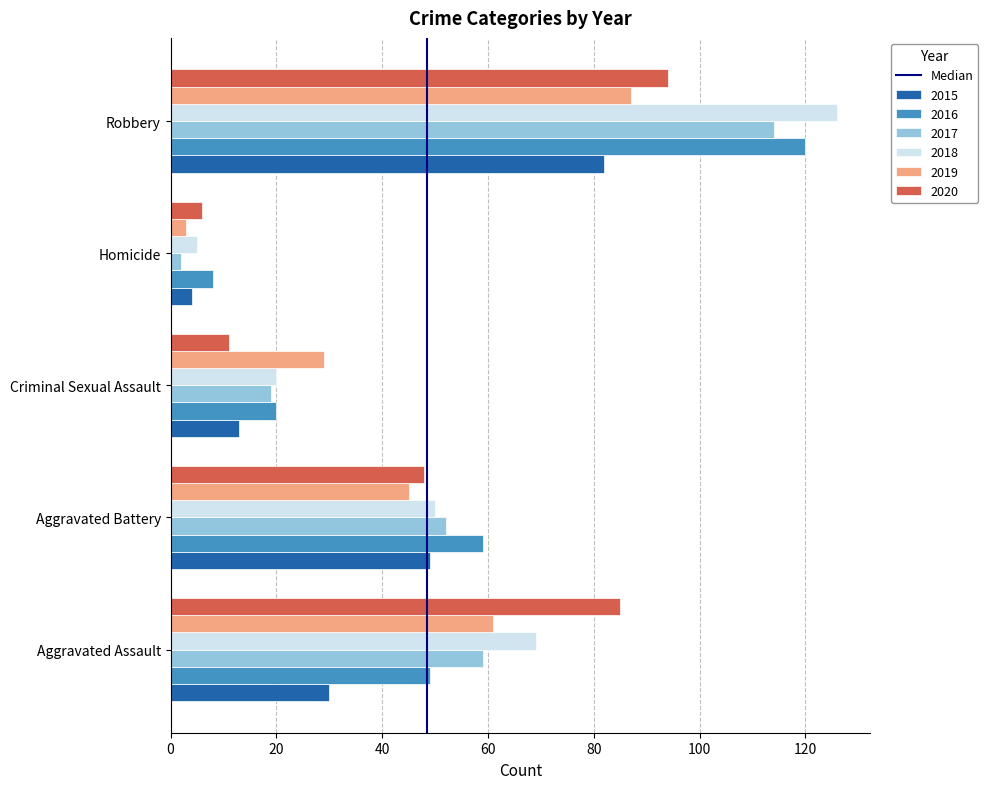

Which series has the largest range (max minus min)?

2018